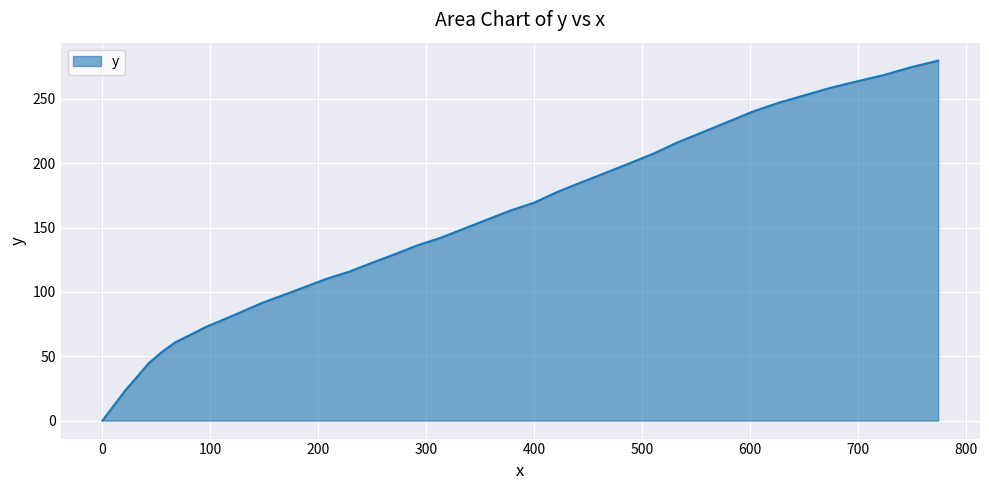

What is the average value?

148.4